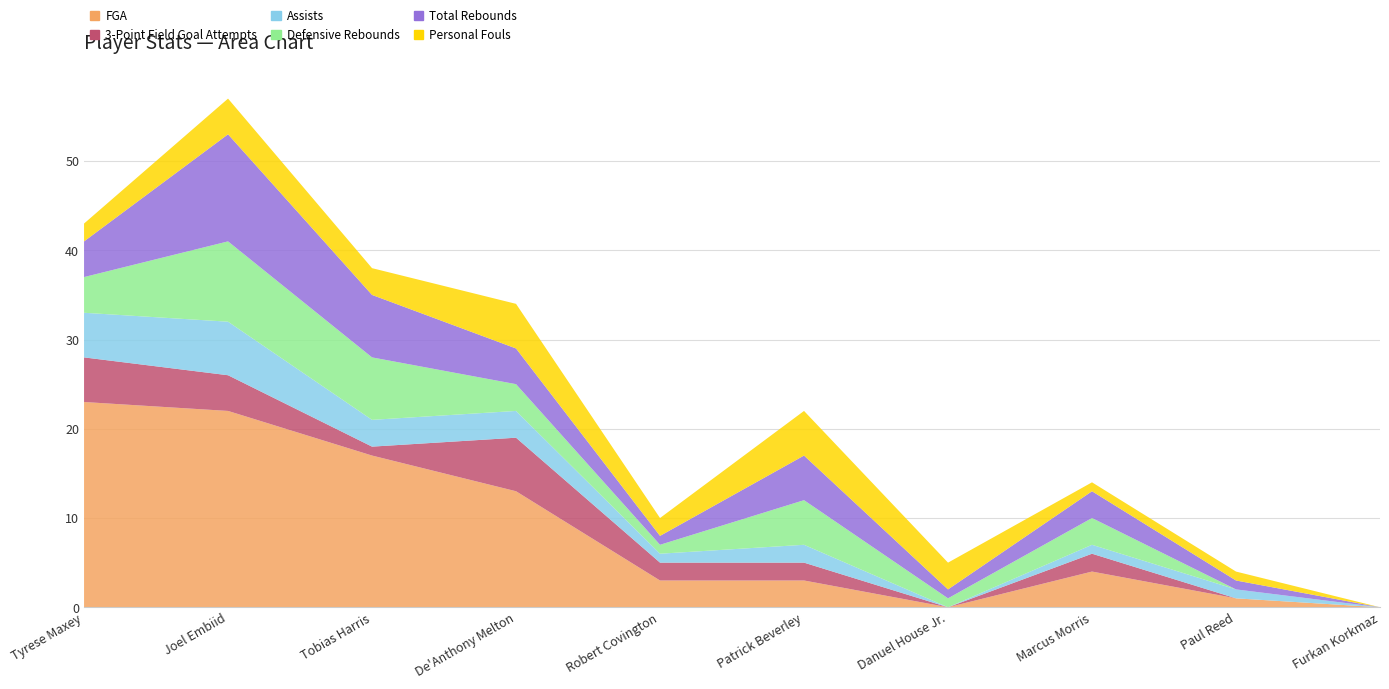

Reading right to left, extract all data points from this chart.

FGA: Furkan Korkmaz=0	Paul Reed=1	Marcus Morris=4	Danuel House Jr.=0	Patrick Beverley=3	Robert Covington=3	De'Anthony Melton=13	Tobias Harris=17	Joel Embiid=22	Tyrese Maxey=23
3-Point Field Goal Attempts: Furkan Korkmaz=0	Paul Reed=0	Marcus Morris=2	Danuel House Jr.=0	Patrick Beverley=2	Robert Covington=2	De'Anthony Melton=6	Tobias Harris=1	Joel Embiid=4	Tyrese Maxey=5
Assists: Furkan Korkmaz=0	Paul Reed=1	Marcus Morris=1	Danuel House Jr.=0	Patrick Beverley=2	Robert Covington=1	De'Anthony Melton=3	Tobias Harris=3	Joel Embiid=6	Tyrese Maxey=5
Defensive Rebounds: Furkan Korkmaz=0	Paul Reed=0	Marcus Morris=3	Danuel House Jr.=1	Patrick Beverley=5	Robert Covington=1	De'Anthony Melton=3	Tobias Harris=7	Joel Embiid=9	Tyrese Maxey=4
Total Rebounds: Furkan Korkmaz=0	Paul Reed=1	Marcus Morris=3	Danuel House Jr.=1	Patrick Beverley=5	Robert Covington=1	De'Anthony Melton=4	Tobias Harris=7	Joel Embiid=12	Tyrese Maxey=4
Personal Fouls: Furkan Korkmaz=0	Paul Reed=1	Marcus Morris=1	Danuel House Jr.=3	Patrick Beverley=5	Robert Covington=2	De'Anthony Melton=5	Tobias Harris=3	Joel Embiid=4	Tyrese Maxey=2